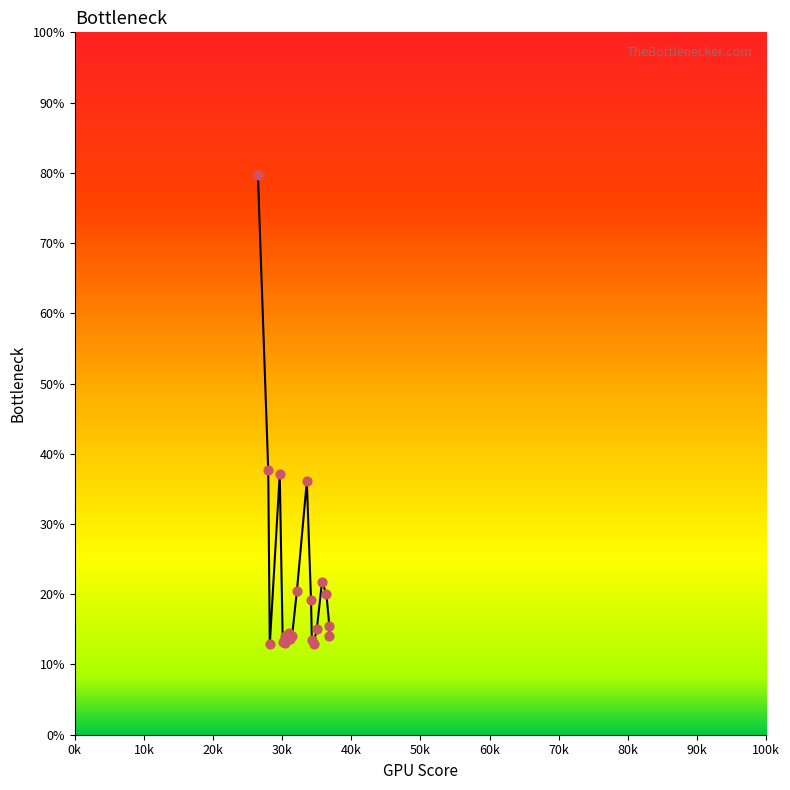

What is the change in value from 30405.1 to 30553.7?

-0.3